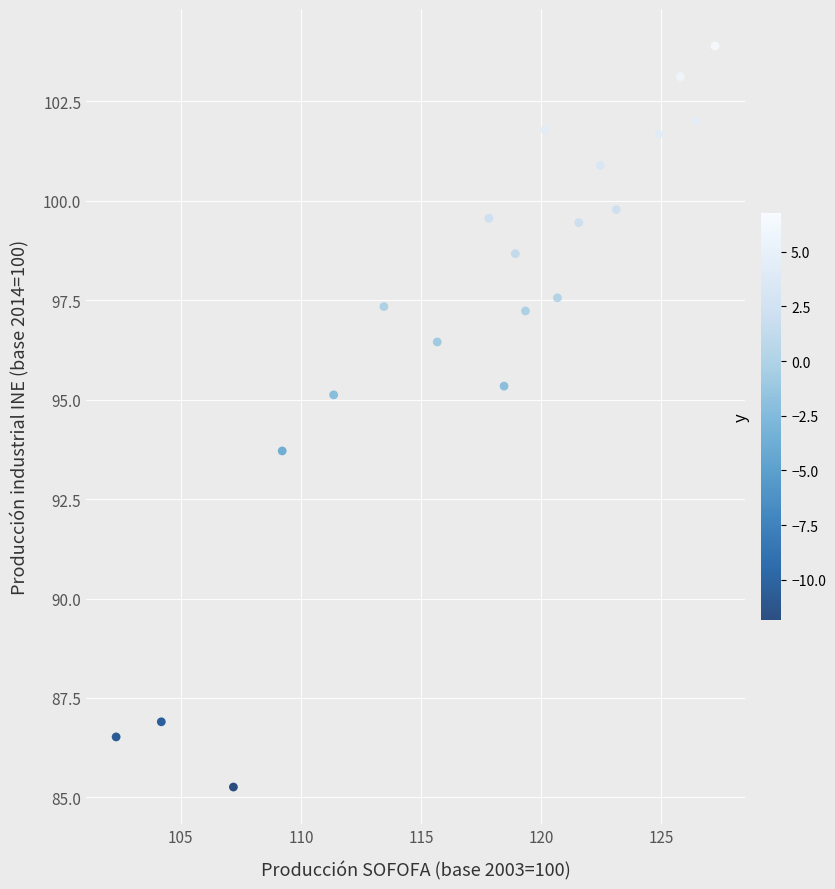

What is the range of Y values (max minus min)?

18.6